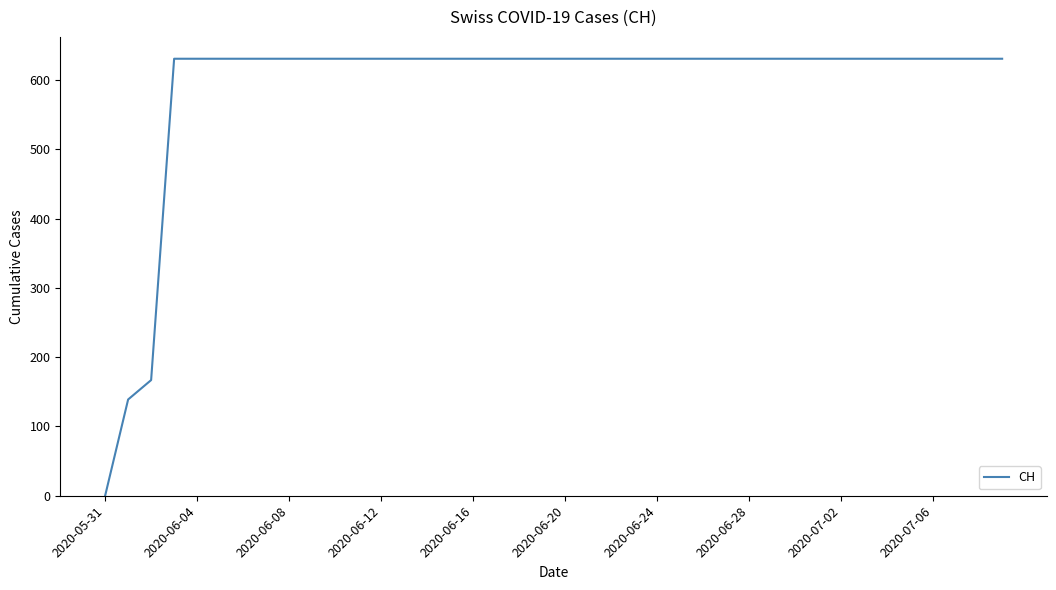

What is the greatest value displayed?

631